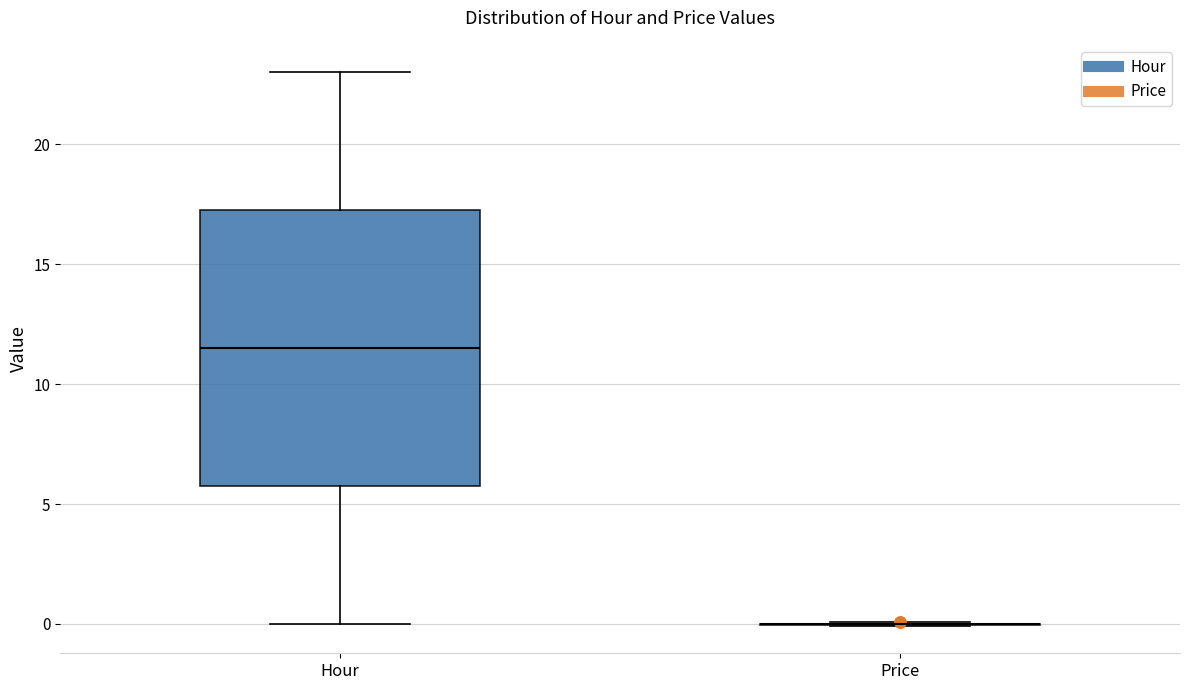

Reading left to right, read every box against the y-axis: the position of its median line, the range the box covers, and the ends of its whiskers. The values are not printed on the chart, so give them approximately, as read against the axis.

Hour: median 11.5, box 6.0 to 17.5, whiskers 0.0 to 23.0
Price: box collapsed to a line at 0.0, whiskers 0.0 to 0.0